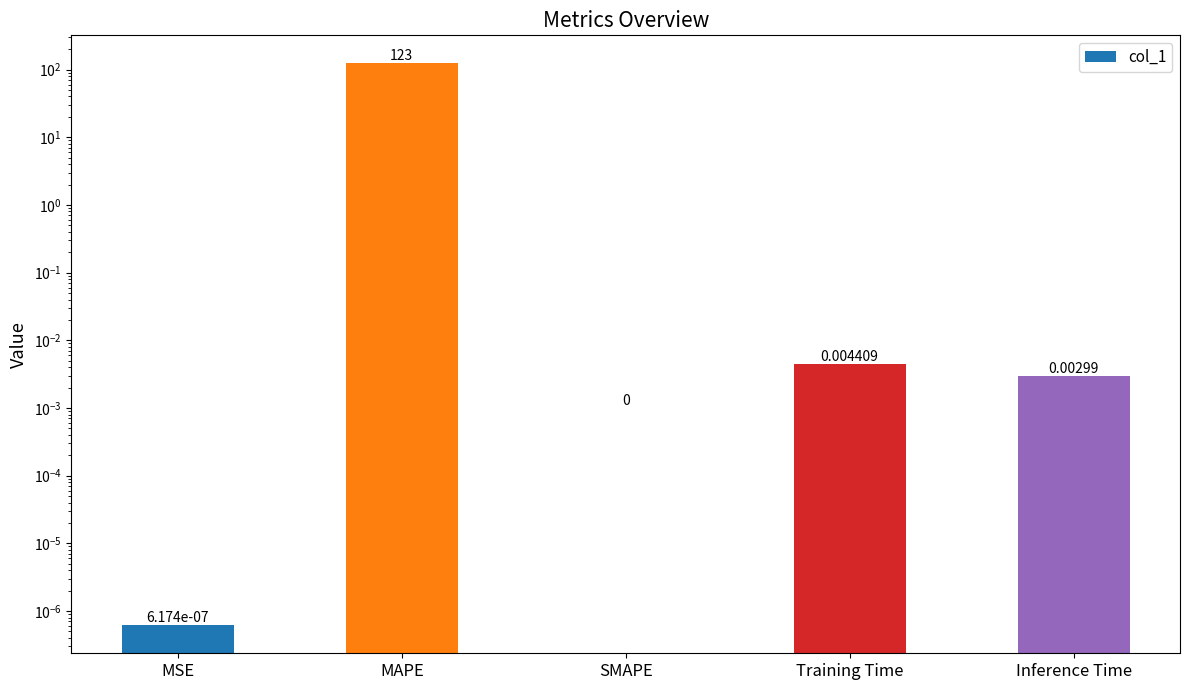

At which category does the chart reach its minimum across all series?

SMAPE